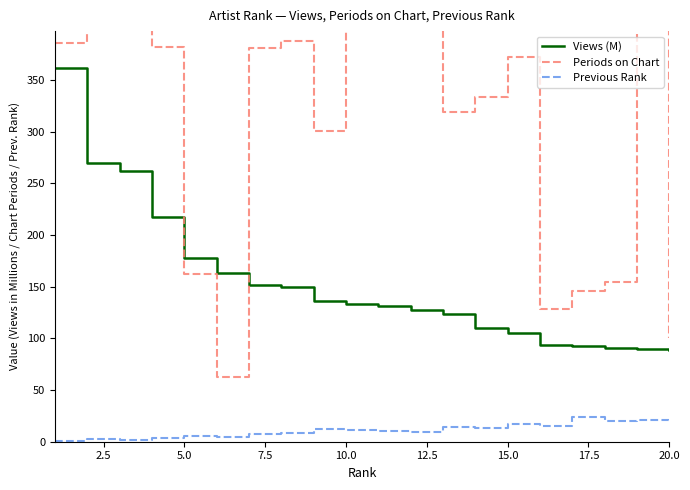

Rank the series by their maximum value, from lowest to highest.

Previous Rank, Views (M), Periods on Chart